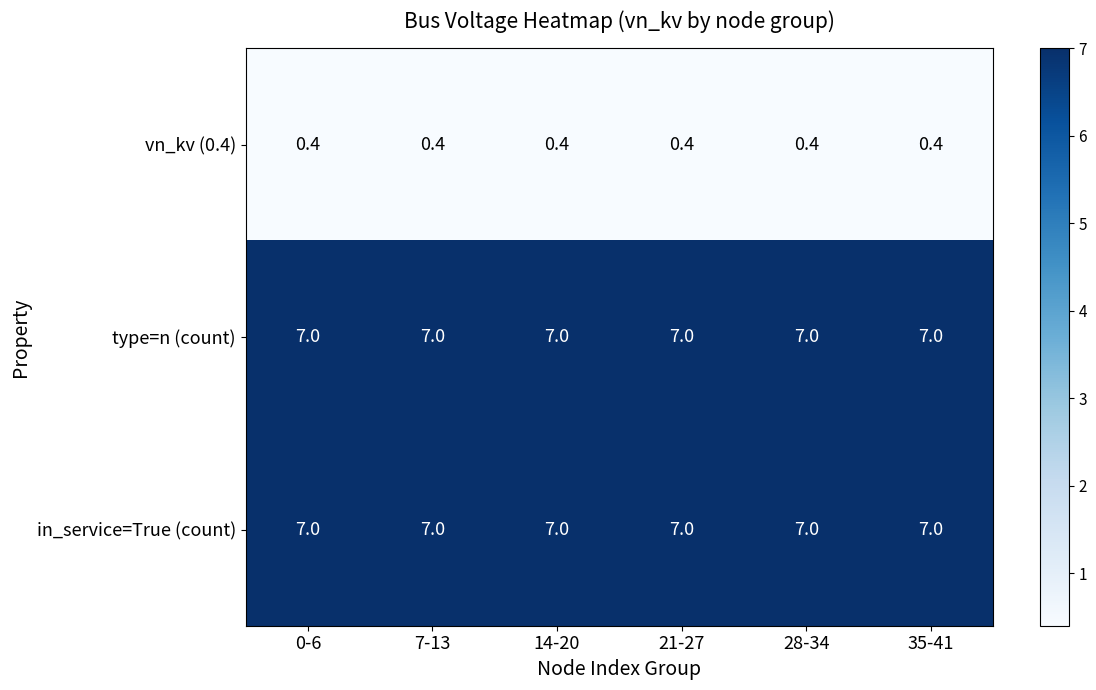

What value does the in_service=True (count) series have at 21-27?

7.0